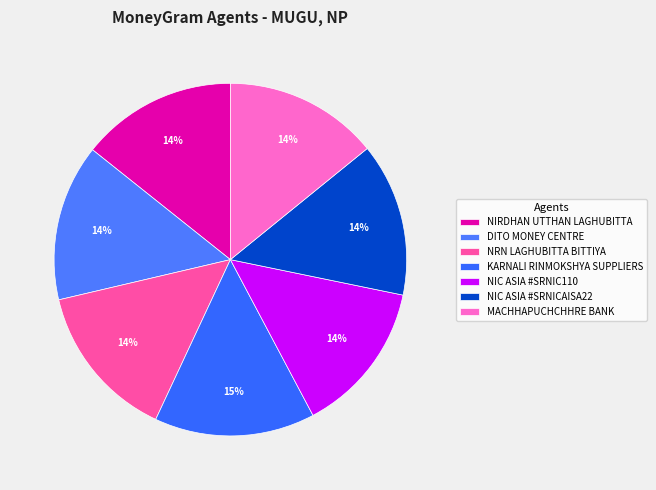

Which slice is the largest?

KARNALI RINMOKSHYA SUPPLIERS